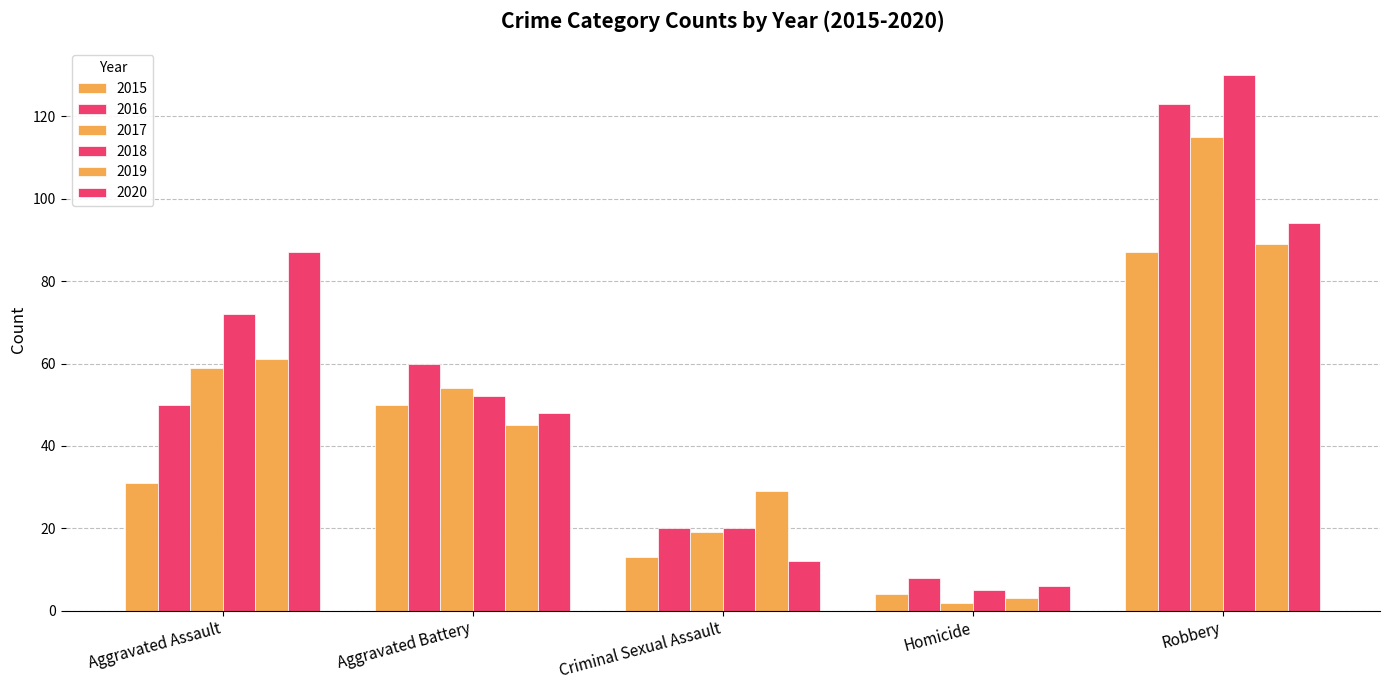

What is the value of the 2019 bar at the 2nd from the left?

45